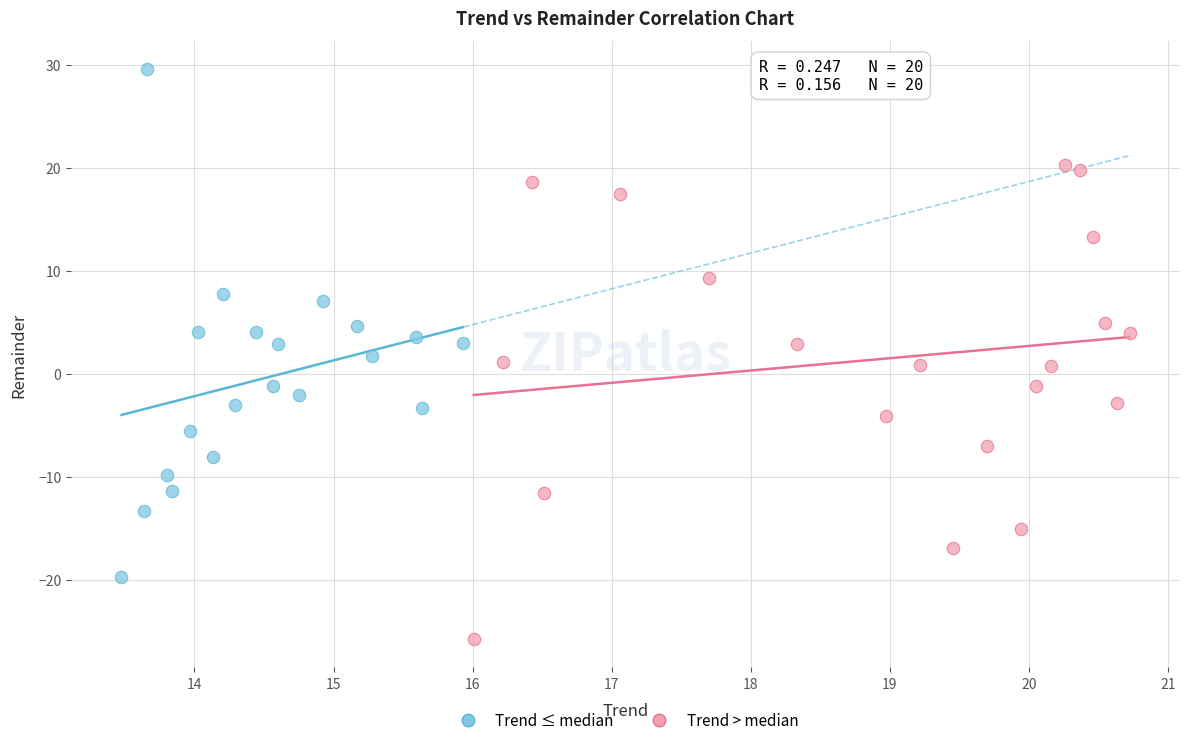

Which series contains the lowest Y value?

Trend > median